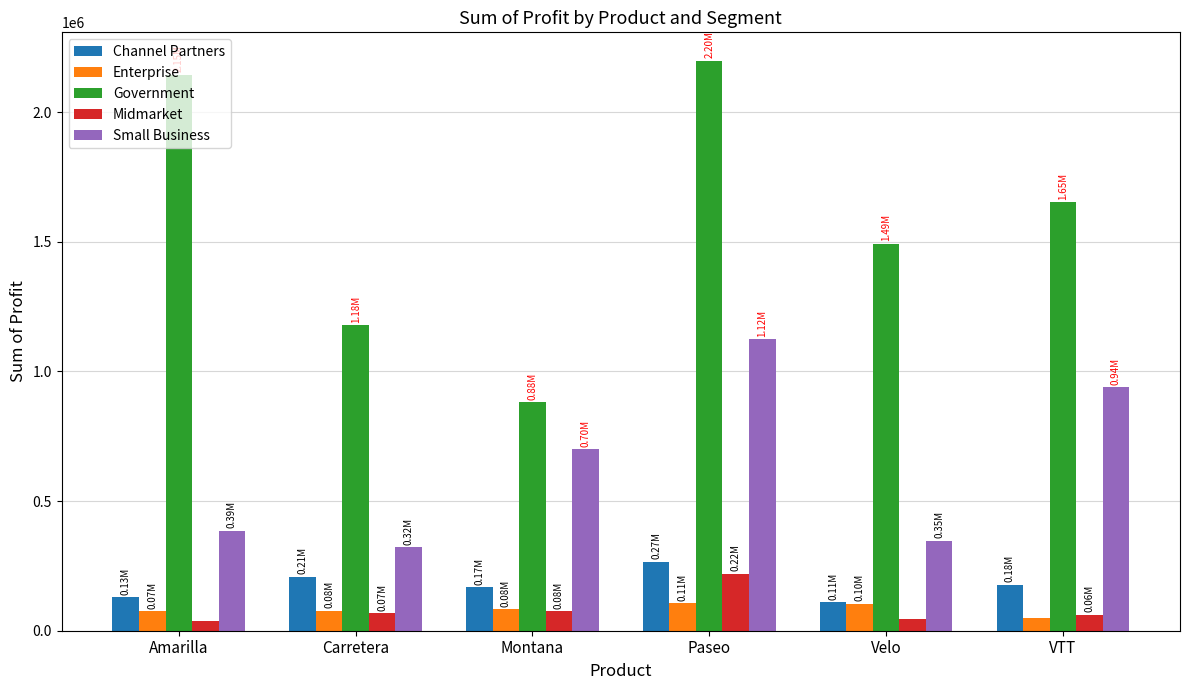

At Paseo, list the series in order from smallest to largest.

Enterprise, Midmarket, Channel Partners, Small Business, Government